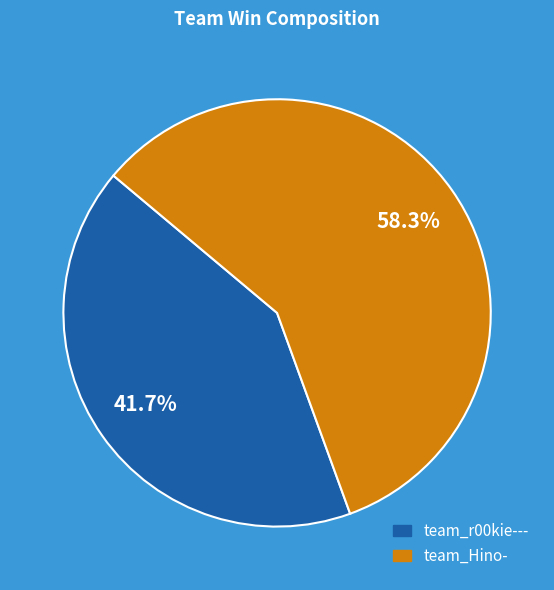

To the nearest percent, what is the difference between the team_r00kie--- and team_Hino- slice percentages?

17%